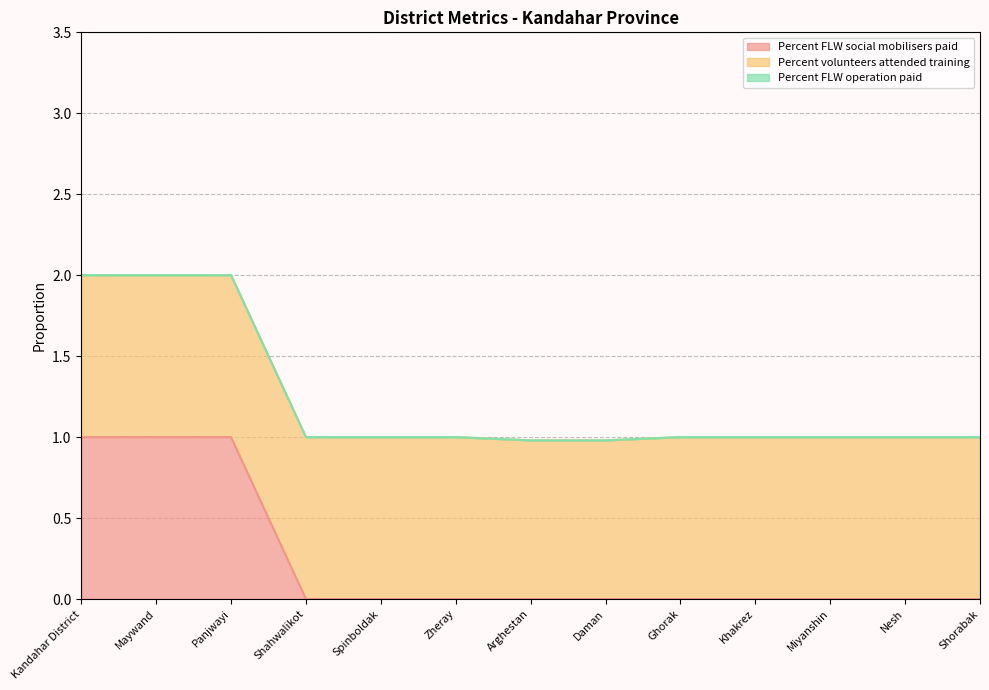

Is the value of Percent volunteers attended training at Panjwayi greater than the value of Percent FLW social mobilisers paid at Kandahar District?

No